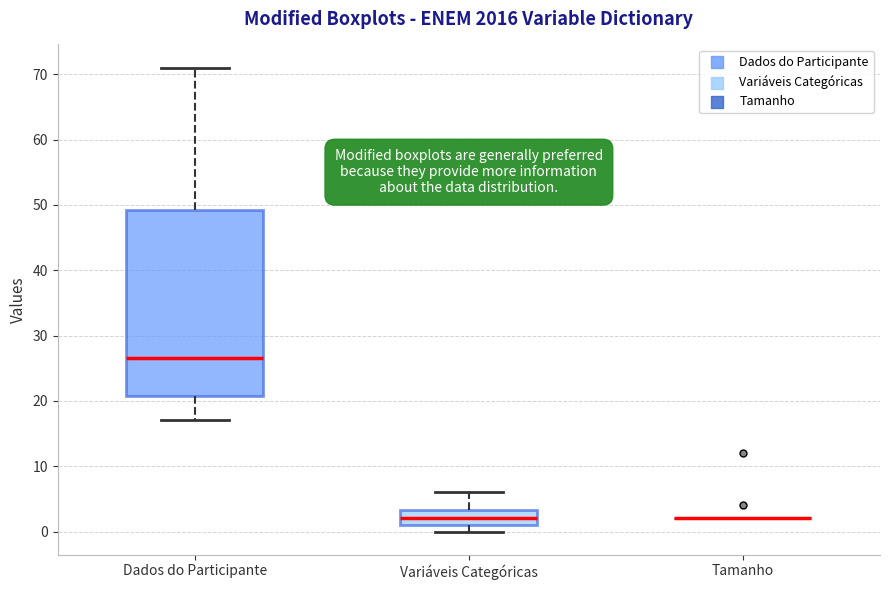

Reading left to right, transcribe this box plot: for each box, give where its median line is, the range the box spans, and where its two whiskers end, as read against the y-axis. The values are not printed on the chart, so give them approximately, as read against the axis.

Dados do Participante: median 27, box 21 to 49, whiskers 17 to 71
Variáveis Categóricas: median 2, box 1 to 3, whiskers 0 to 6
Tamanho: box collapsed to a line at 2, whiskers 2 to 2